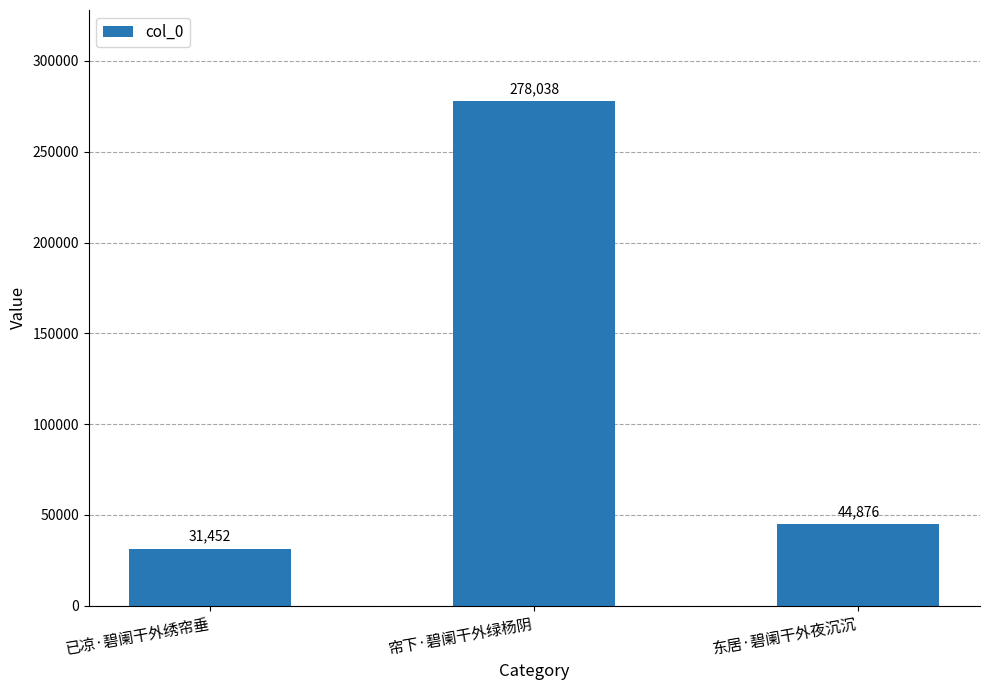

Reading left to right, list all the values displayed in this chart.

31452	278038	44876